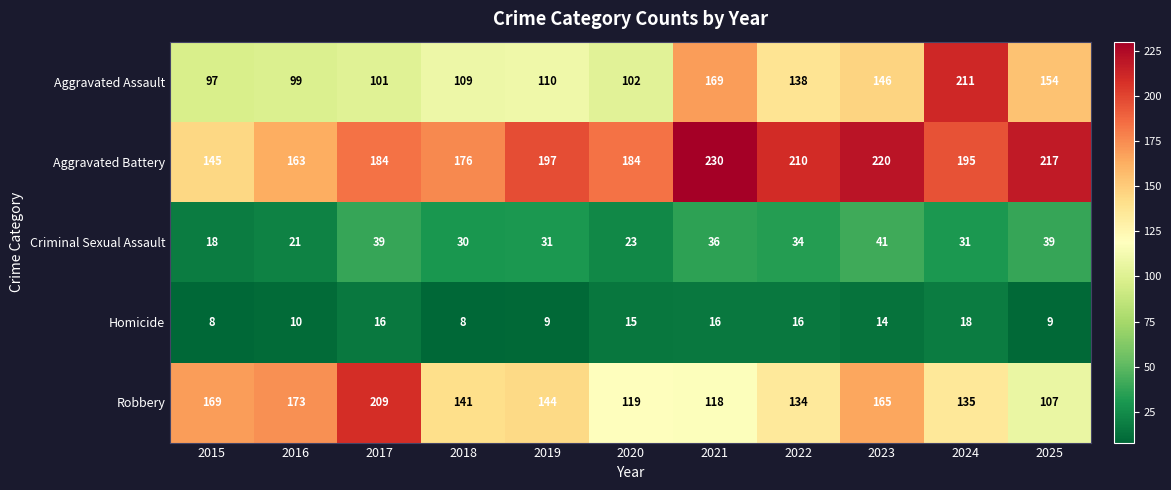

Is the value of Aggravated Battery at 2021 greater than the value of Aggravated Assault at 2022?

Yes